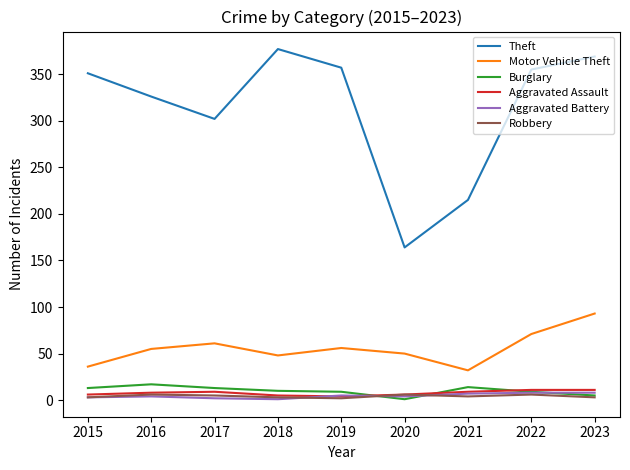

What is the average value of the Theft series?

313